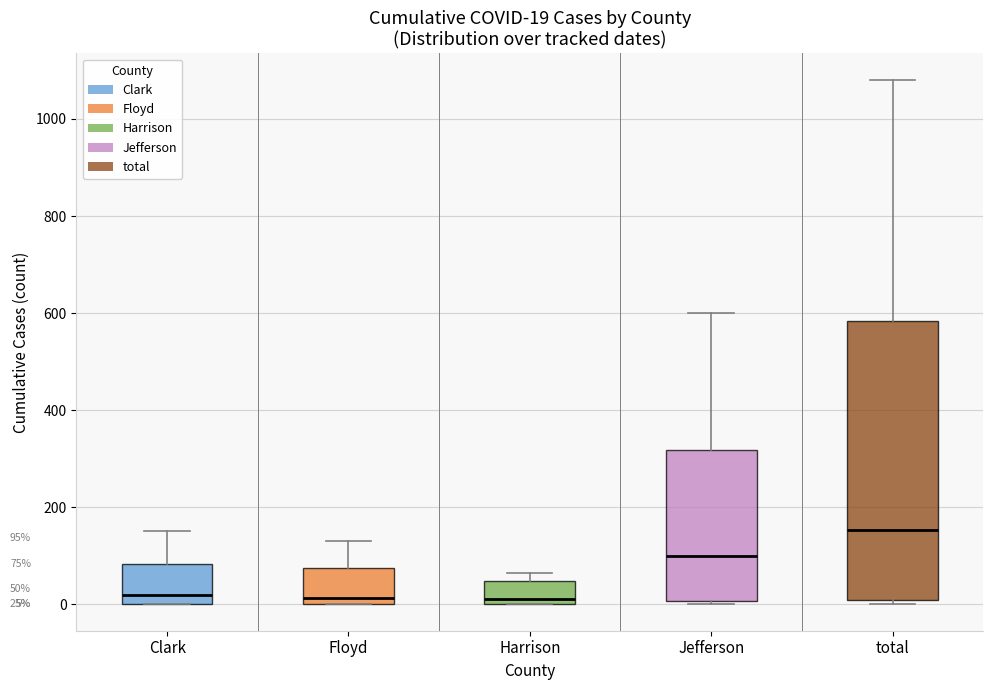

Comparing the boxes themselves (not the whiskers), which one is the tallest?

total